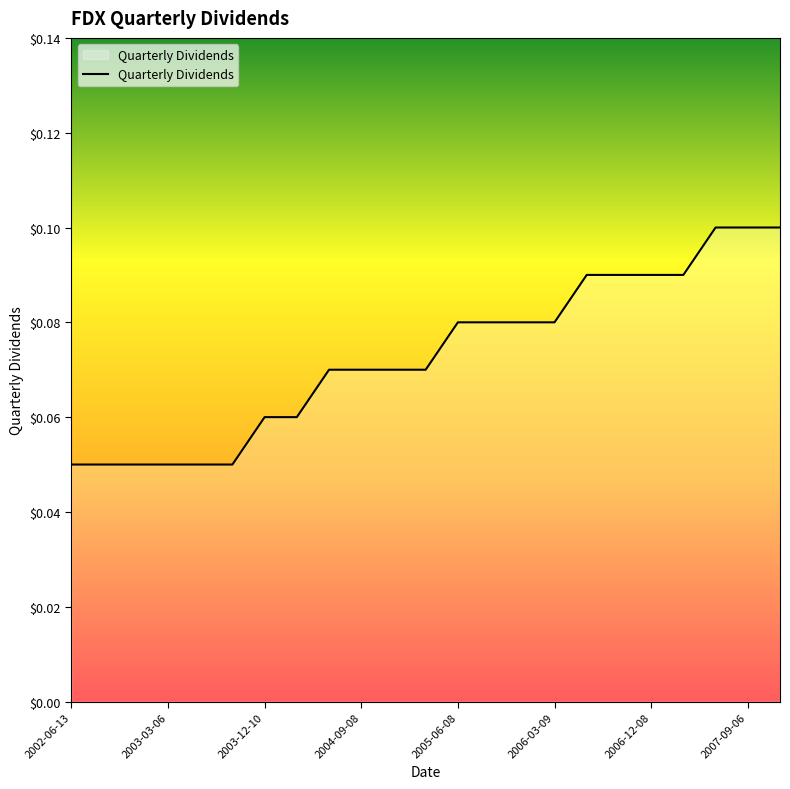

Does the chart have visible grid lines?

No